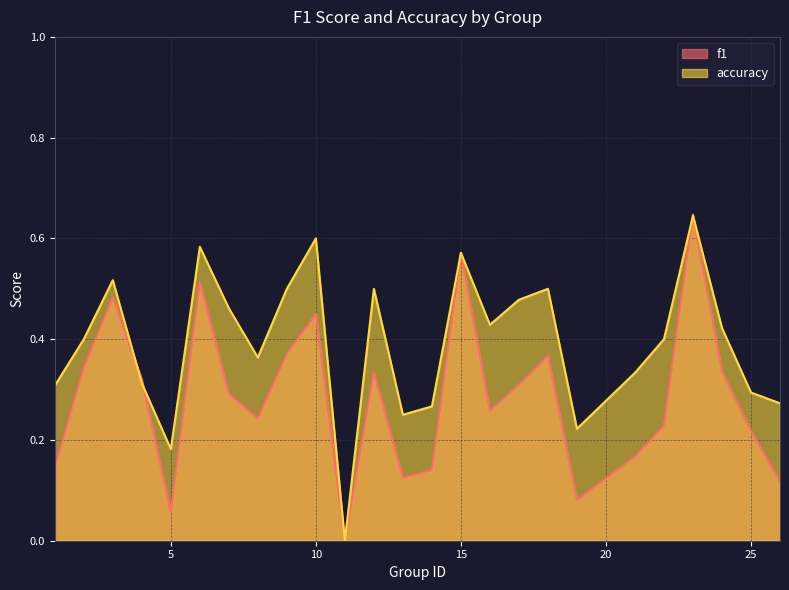

Where is f1 nearest to the value 0?

11